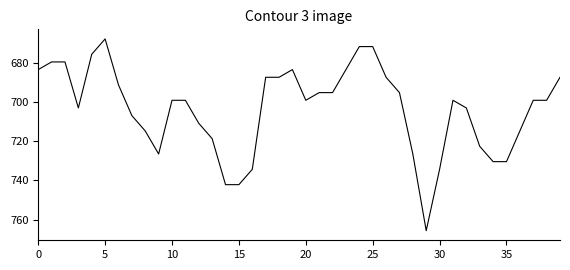

What is the difference between the maximum and minimum values?

97.7